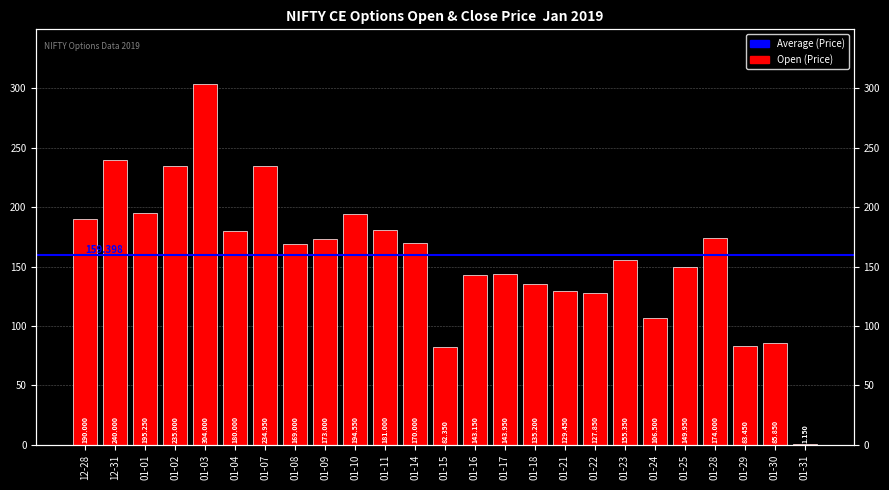

How many values exceed 169?

12